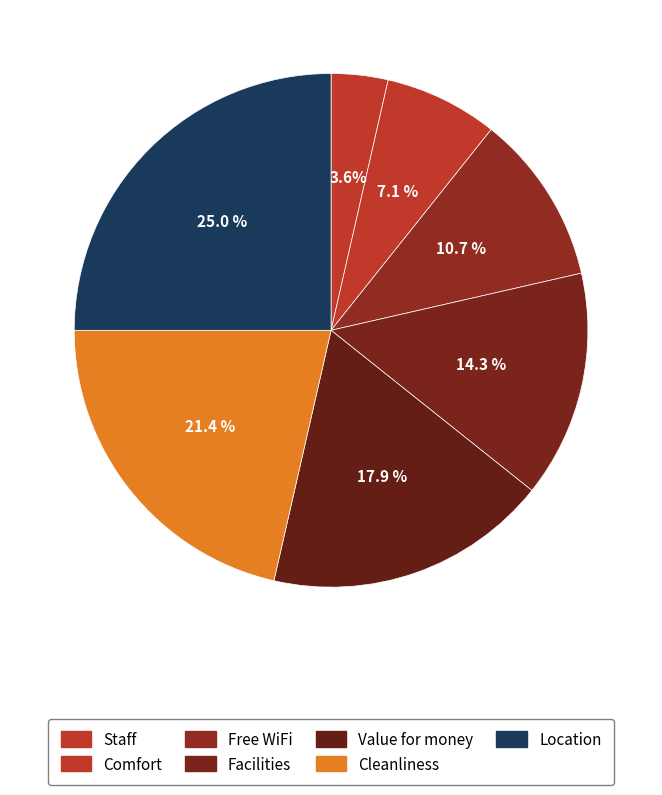

To the nearest percent, what percentage of the pie is Staff?

4%